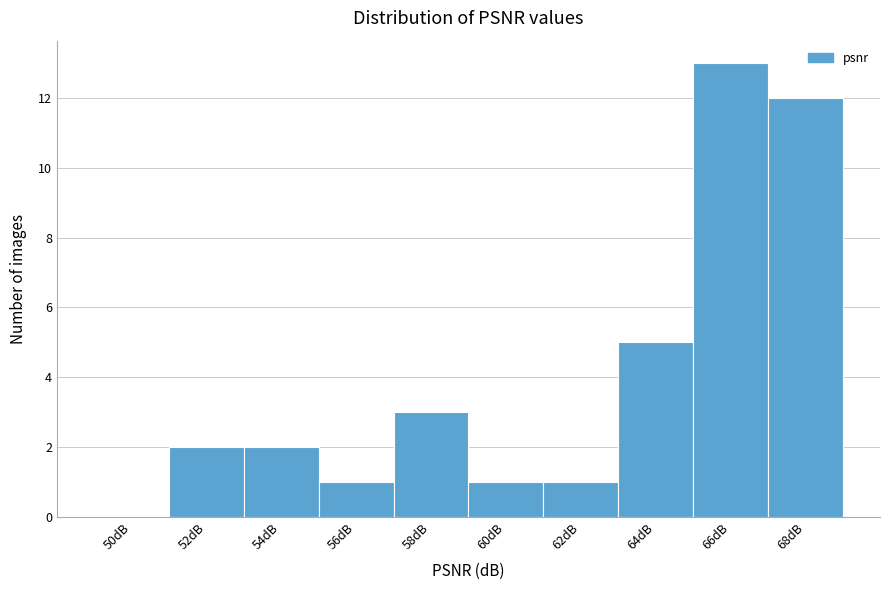

Reading left to right, extract all data points from this chart.

50dB=0	52dB=2	54dB=2	56dB=1	58dB=3	60dB=1	62dB=1	64dB=5	66dB=13	68dB=12